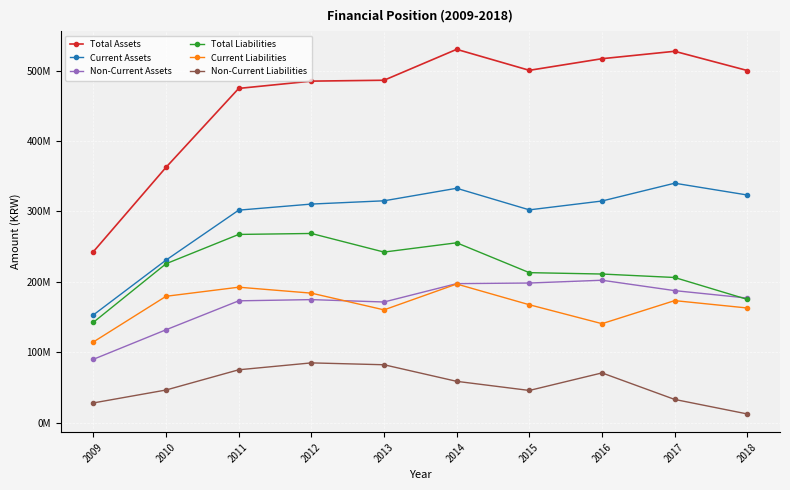

What are all the series names shown in the legend?

Total Assets, Current Assets, Non-Current Assets, Total Liabilities, Current Liabilities, Non-Current Liabilities